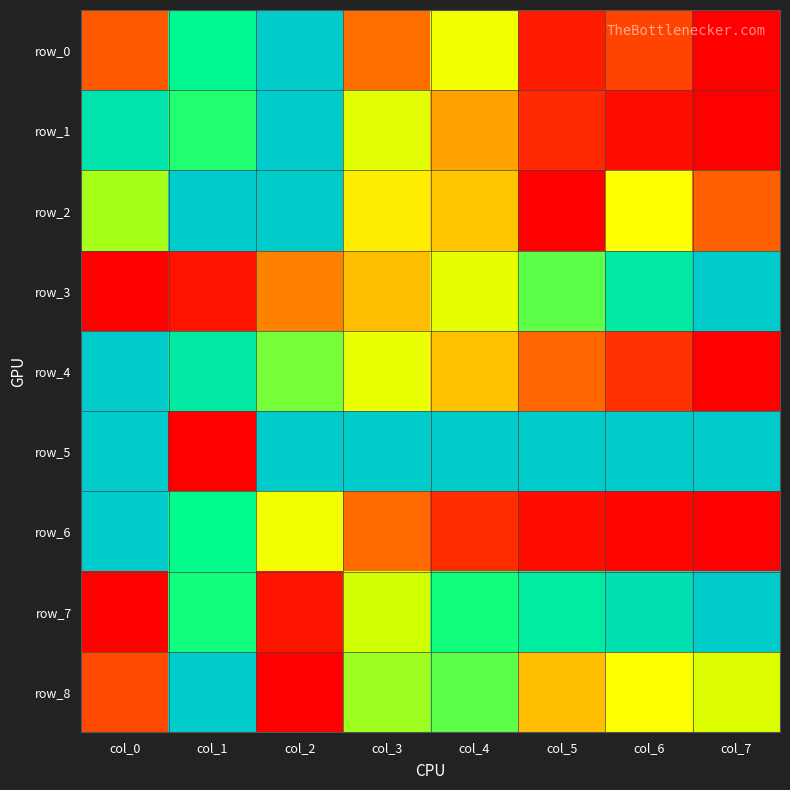

Which series has the largest range (max minus min)?

row_0